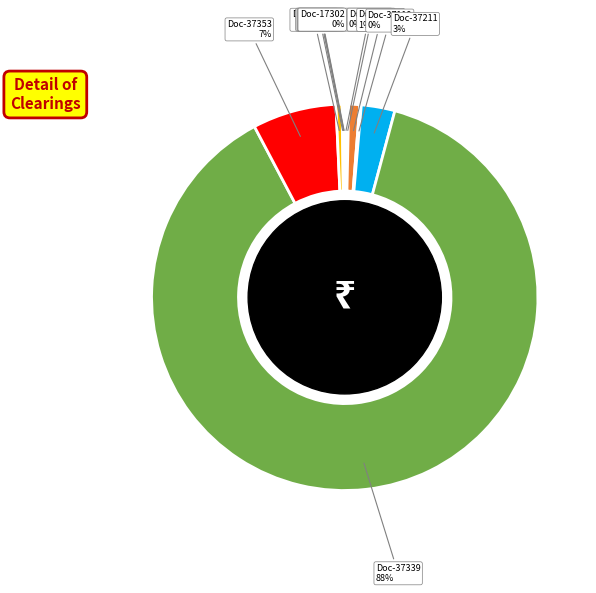

The Doc-37353 slice represents 7% of the pie. True or false?

True